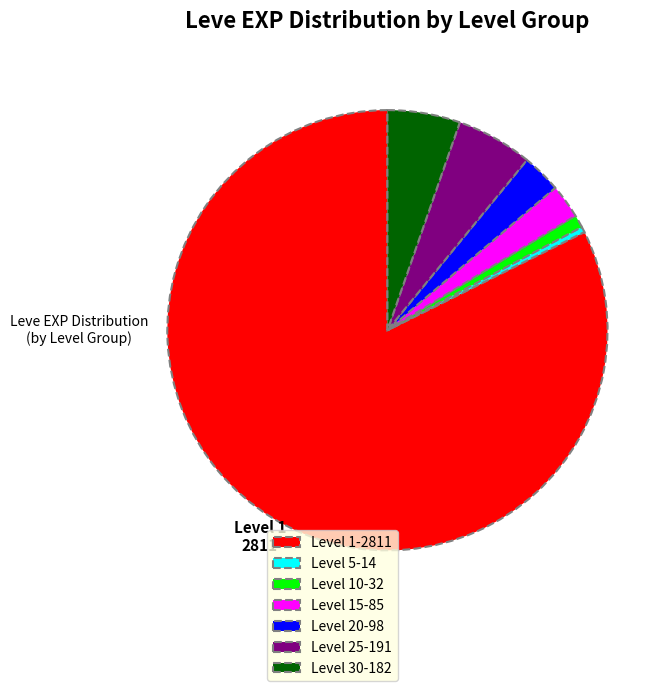

Between Level 25-191 and Level 15-85, which is larger?

Level 25-191